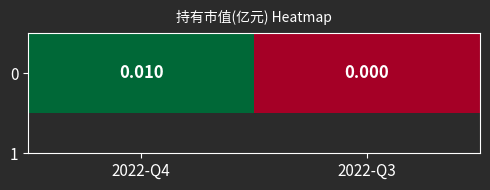

List the labels in order of value, smallest first.

2022-Q3, 2022-Q4